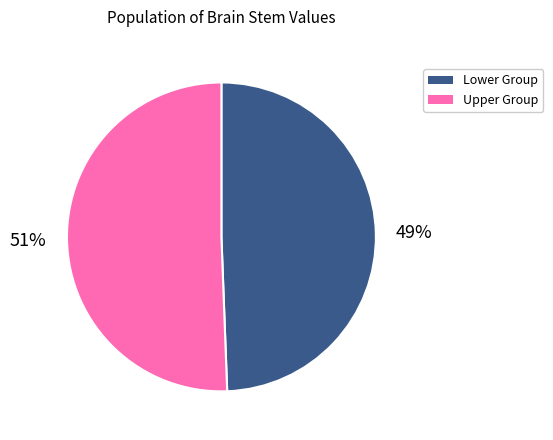

Is there any slice that represents more than half of the pie?

Yes